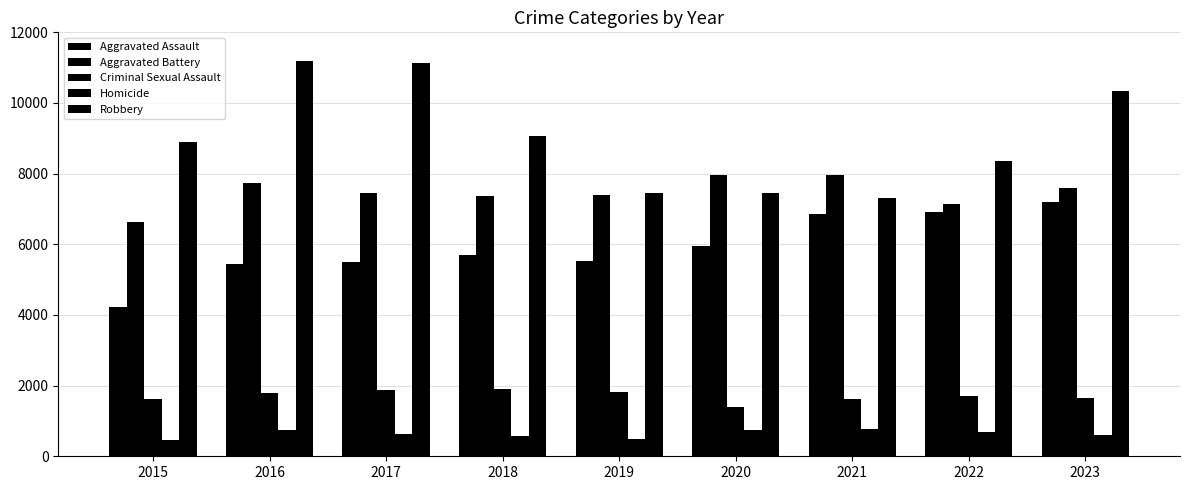

At which label does Homicide reach its minimum?

2015